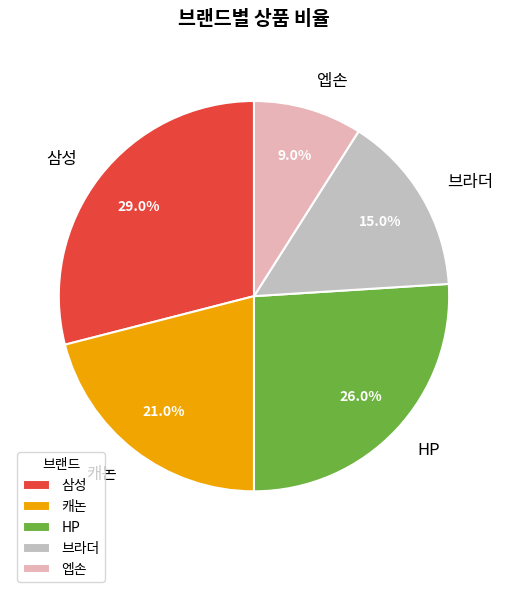

Which slice is the smallest?

엡손